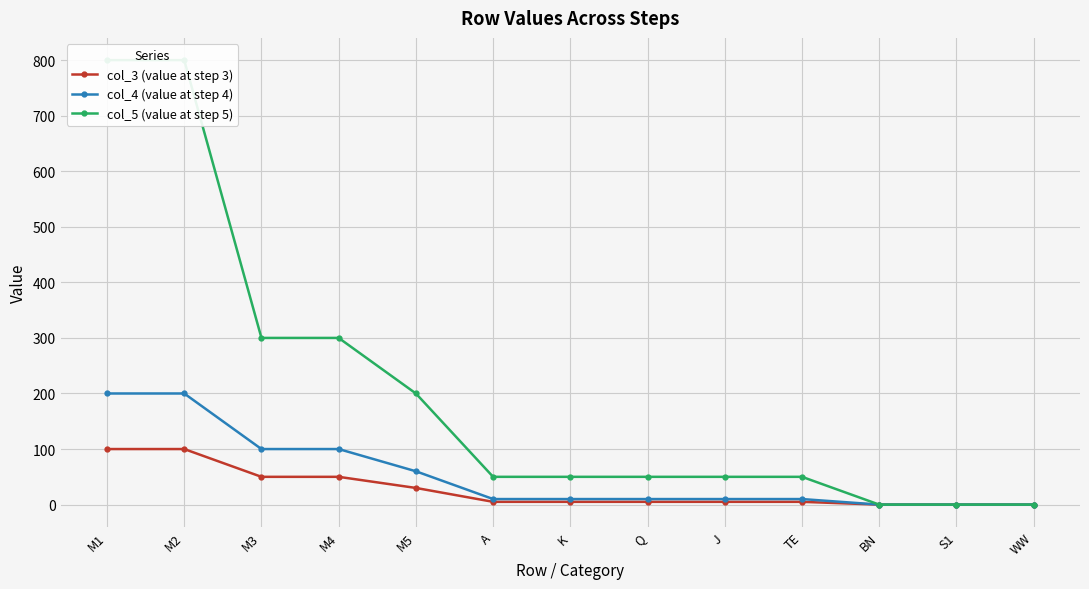

Is this an area chart (filled region under the line)?

No